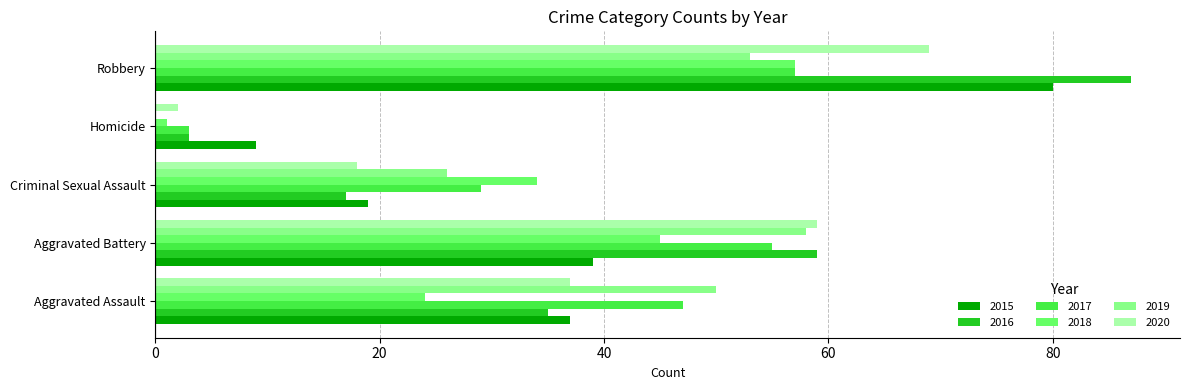

Is the value of 2019 at Robbery greater than the value of 2018 at Robbery?

No